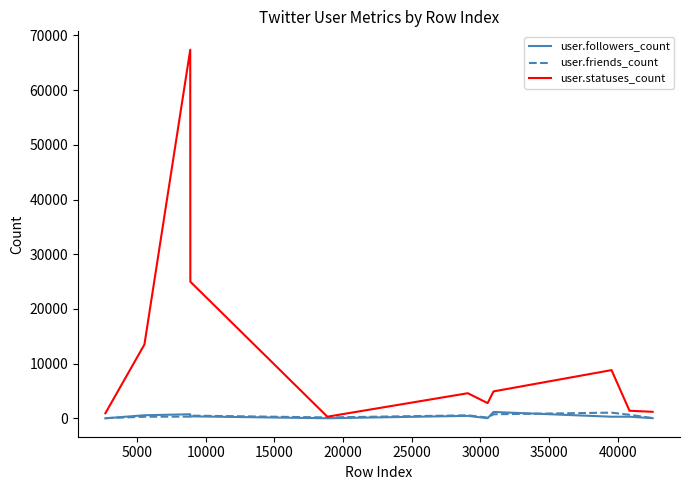

Which series has the largest range (max minus min)?

user.statuses_count